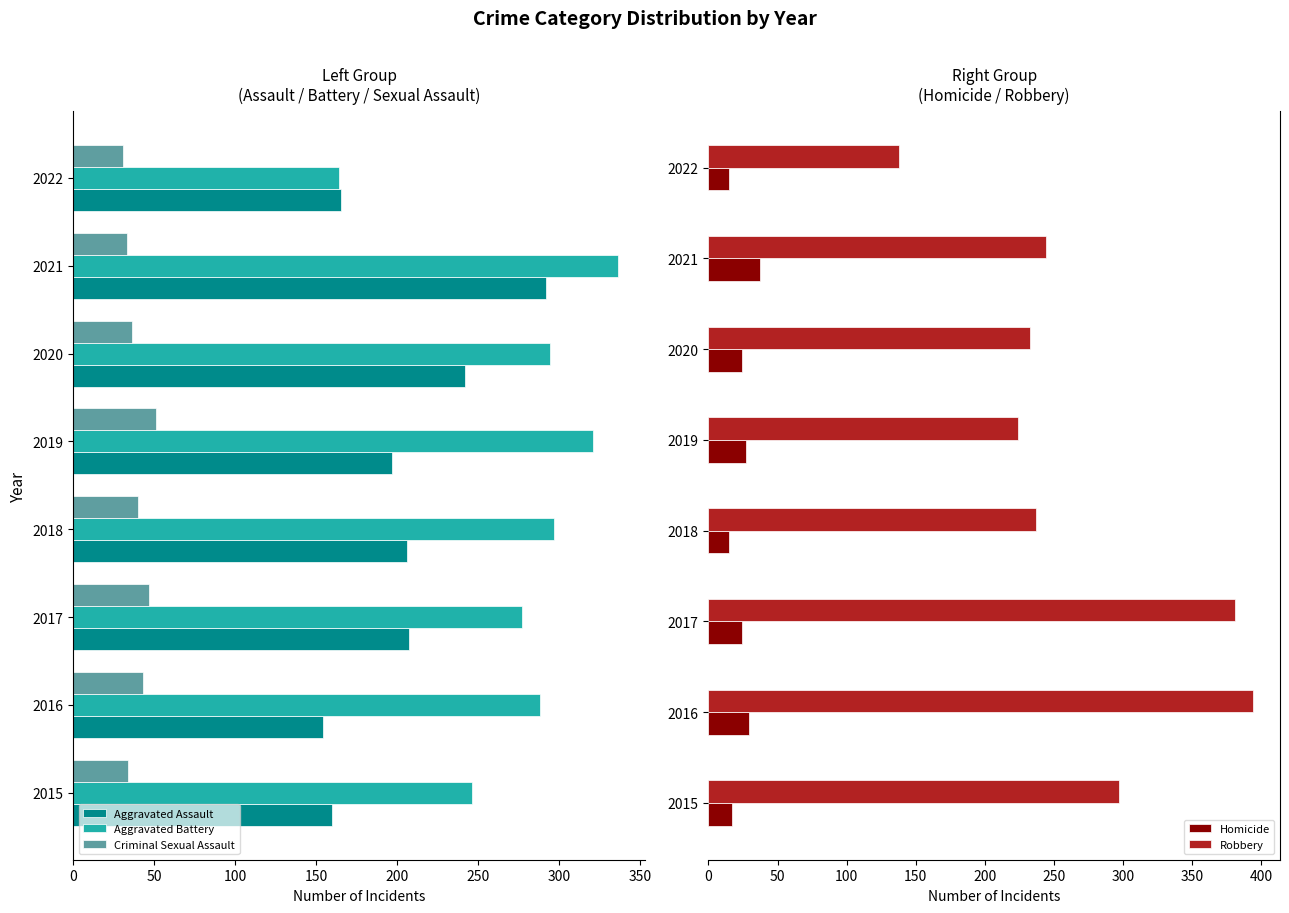

Which category has the lowest value in the Robbery series?

2022